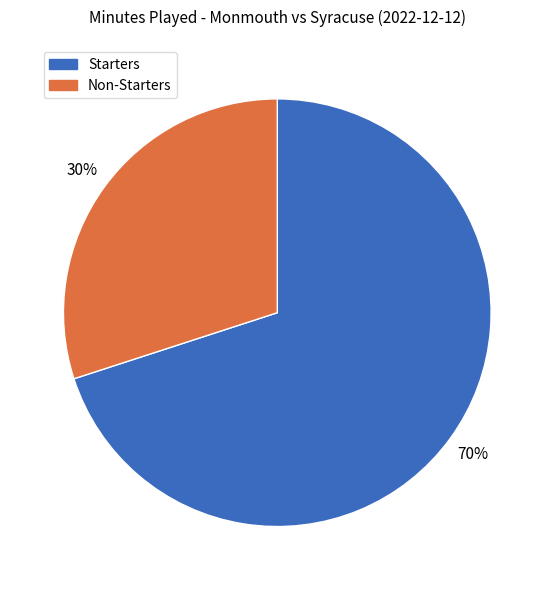

Is it true that Non-Starters is 44% of the pie?

False